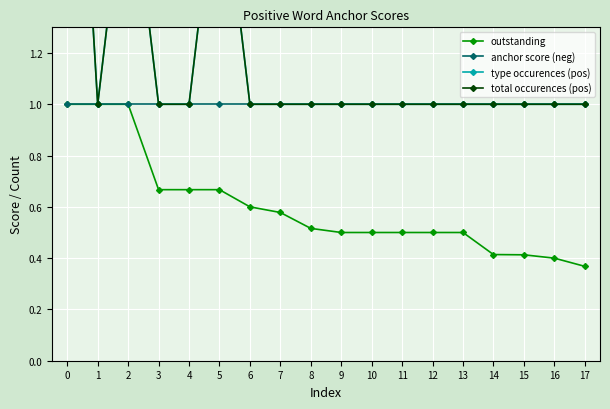

What is the minimum value for outstanding?

0.4